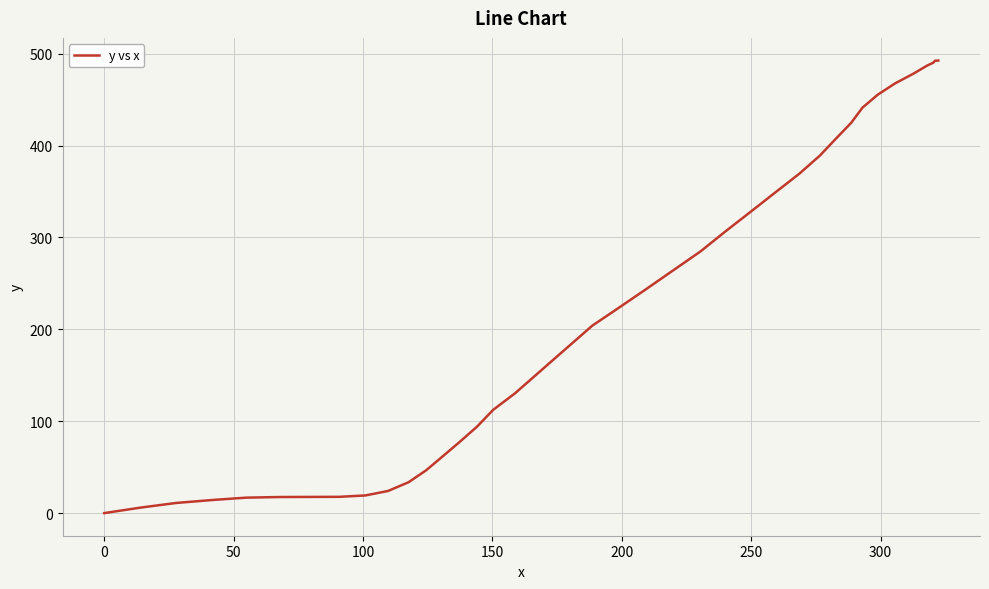

What is the greatest value displayed?

492.6